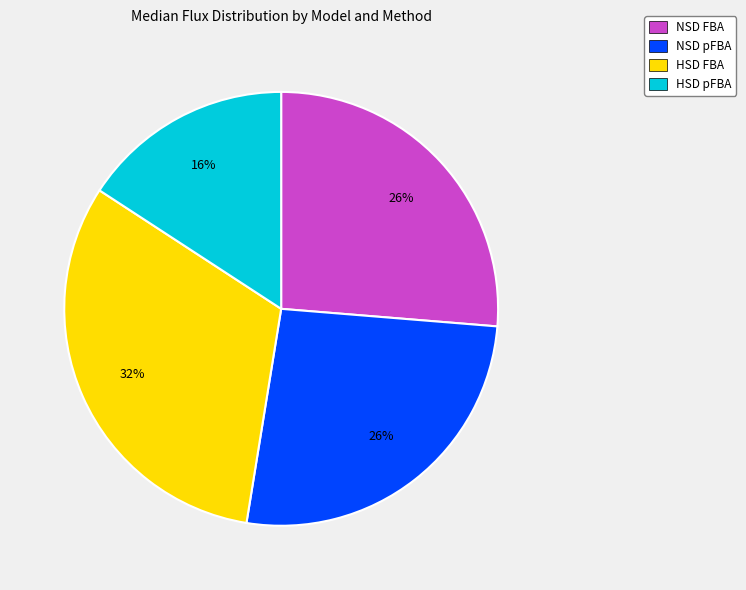

To the nearest percent, what is the average slice percentage?

25%